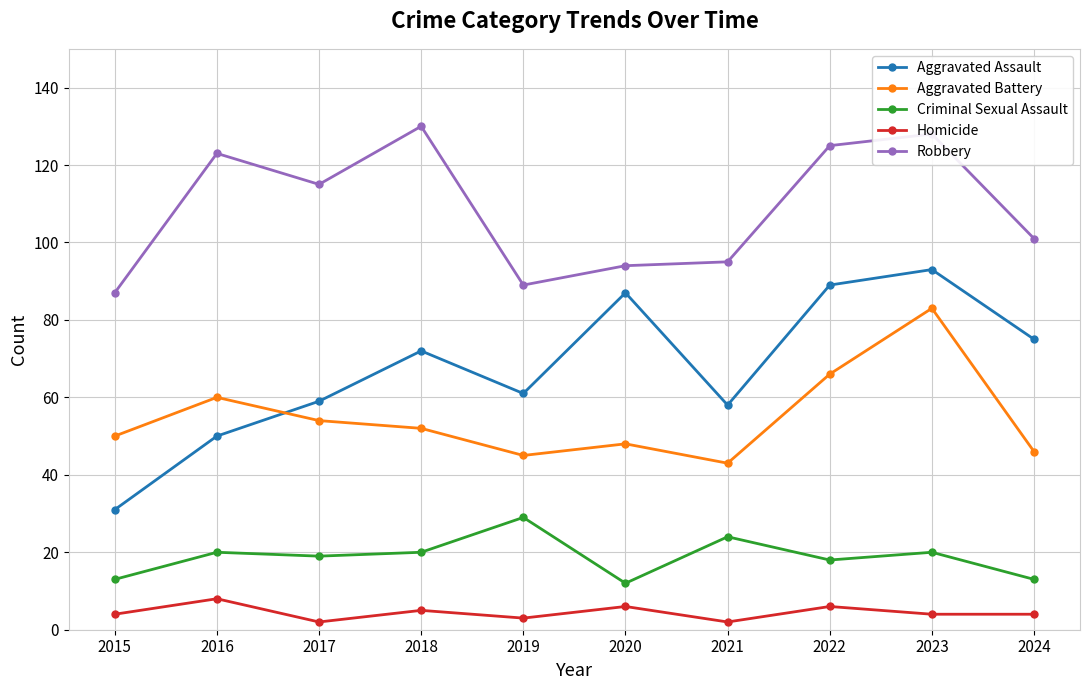

What is the value of the Aggravated Assault point at the 9th from the left?

93